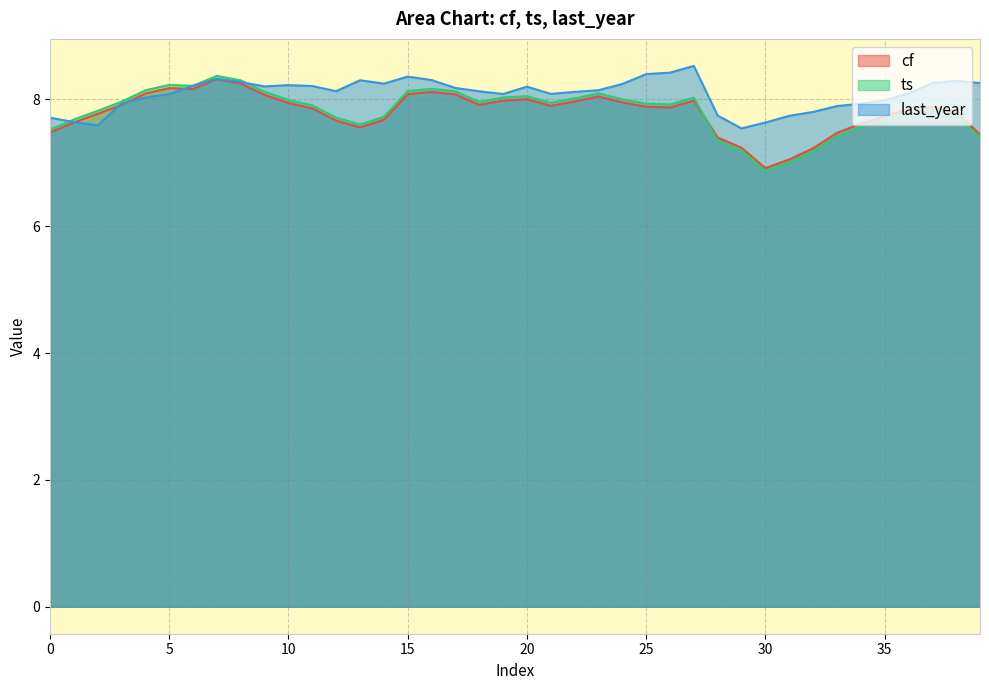

What are all the series names shown in the legend?

cf, ts, last_year